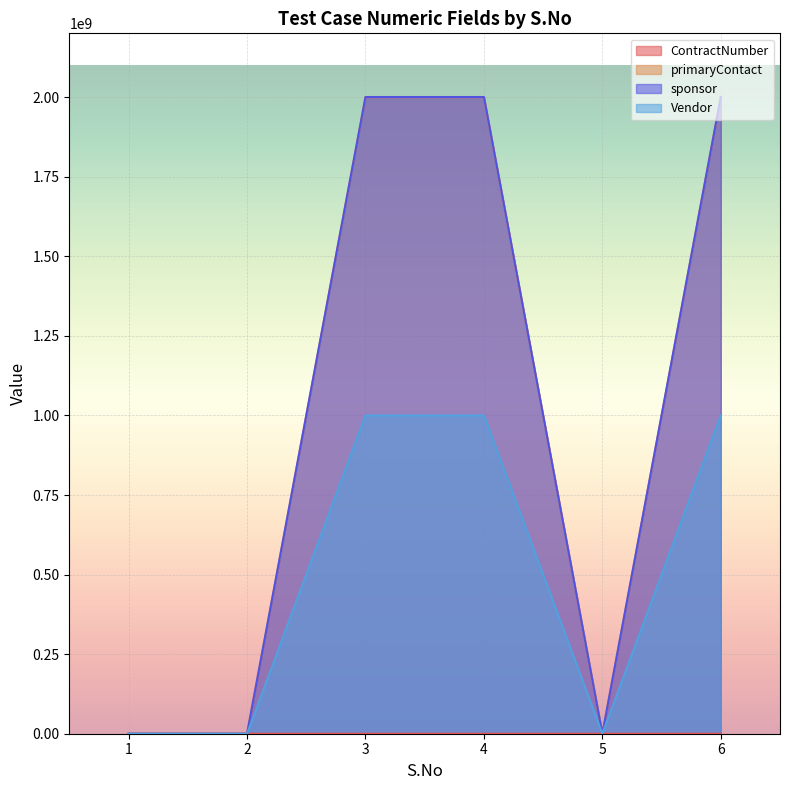

Is the value of primaryContact at 4 greater than the value of Vendor at 1?

Yes